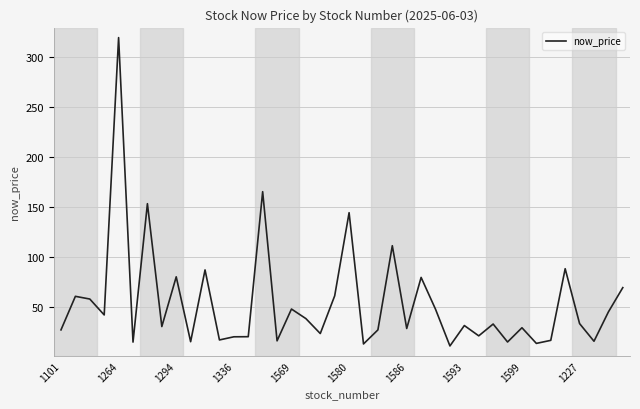

What is the difference between the maximum and minimum values?

308.2